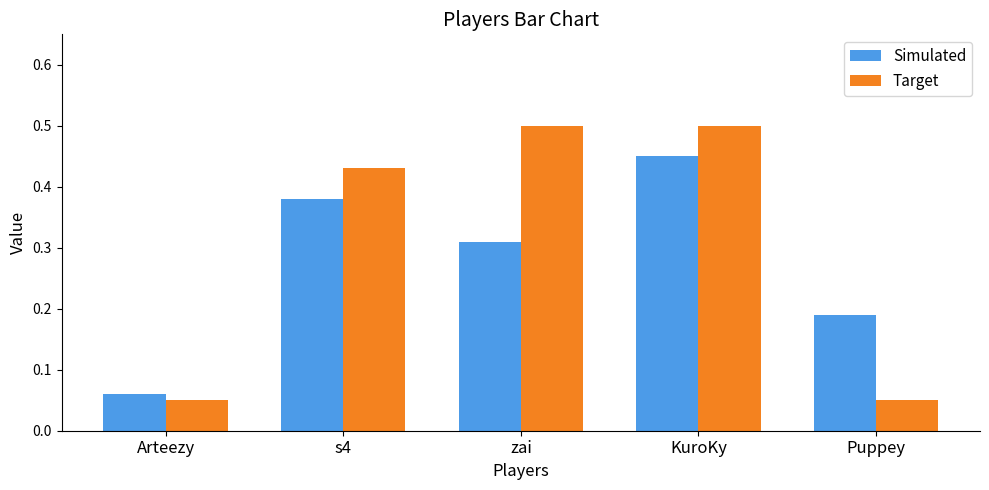

How many categories are shown in the chart?

5